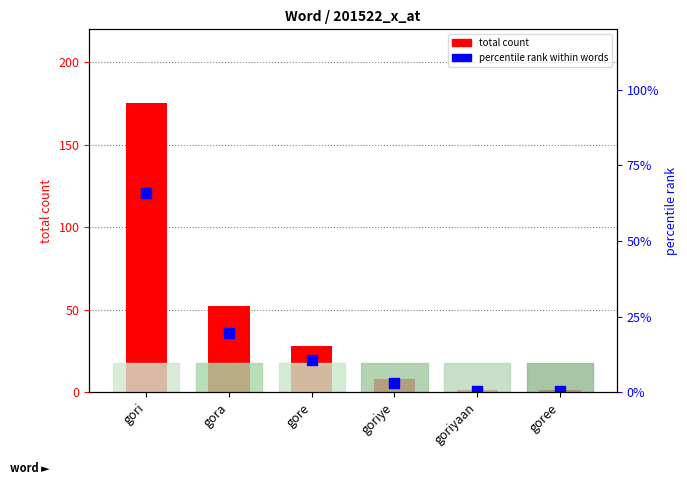

Which category has the lowest value in the percentile rank within words series?

goriyaan